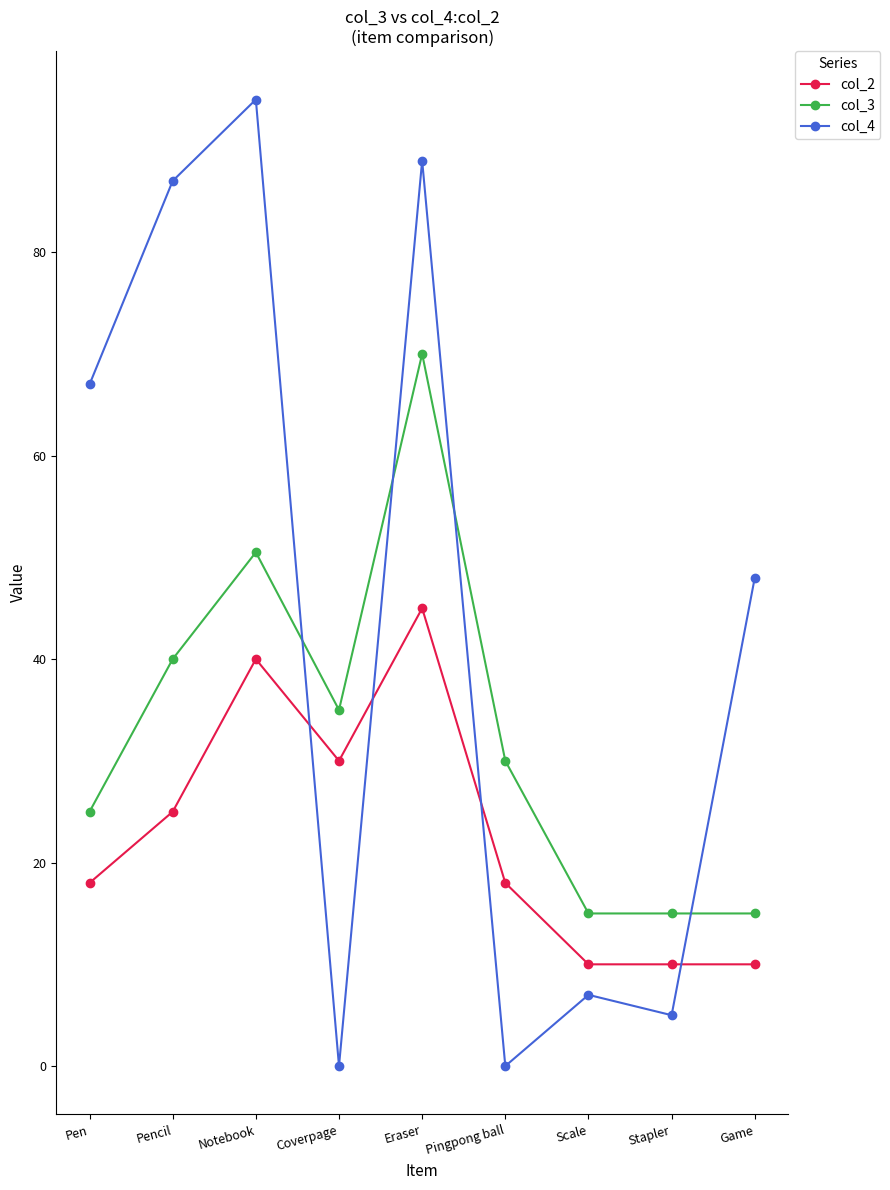

What is the label of the 3rd point from the left?

Notebook